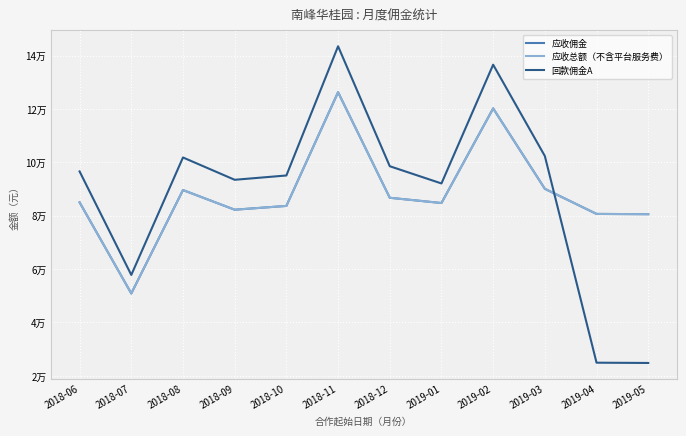

What is the label of the 12th point from the left?

2019-05